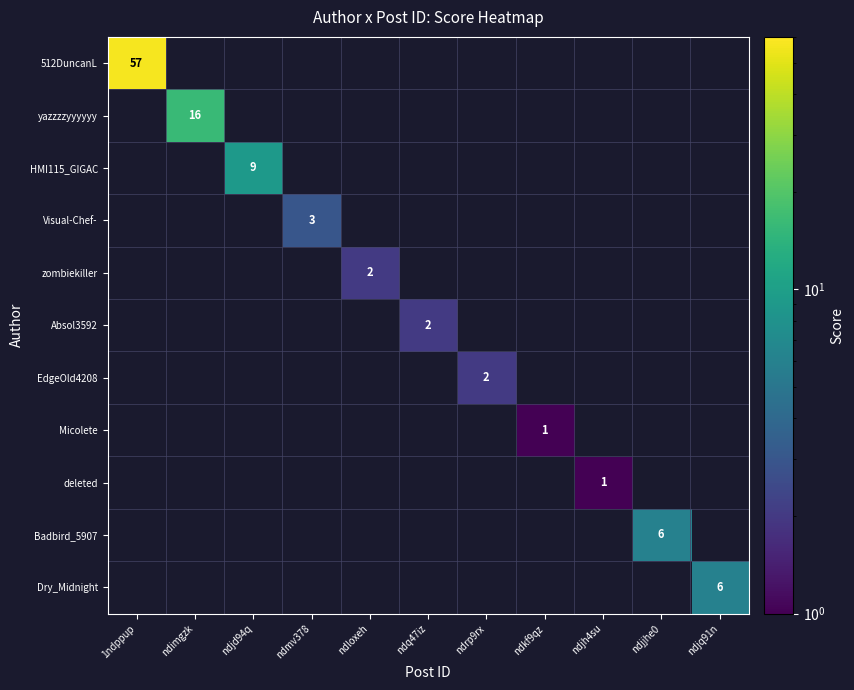

Between ndloxeh and ndjd94q, which is larger?

ndjd94q